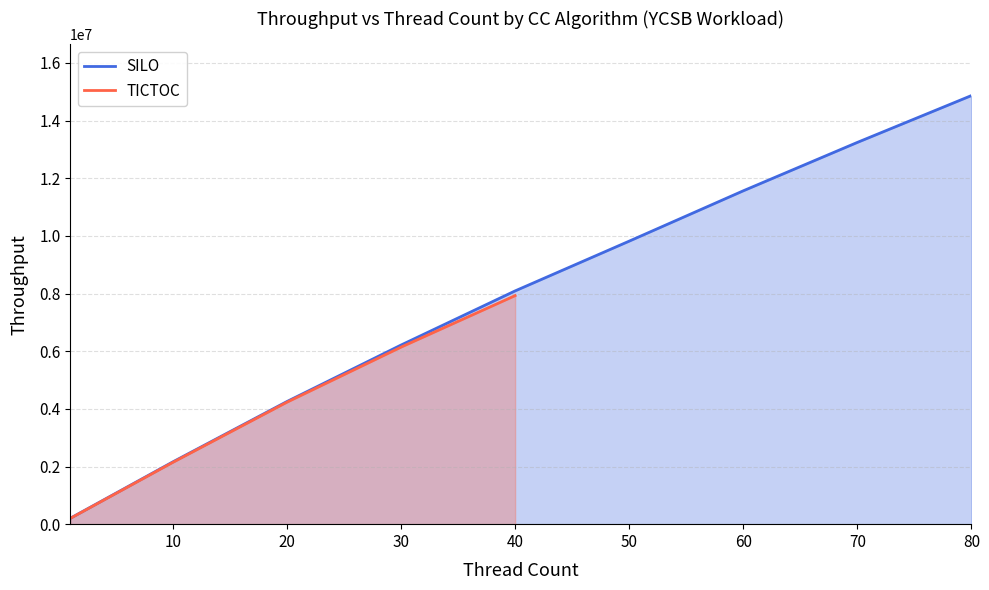

Between 1 and 40, which is larger?

40